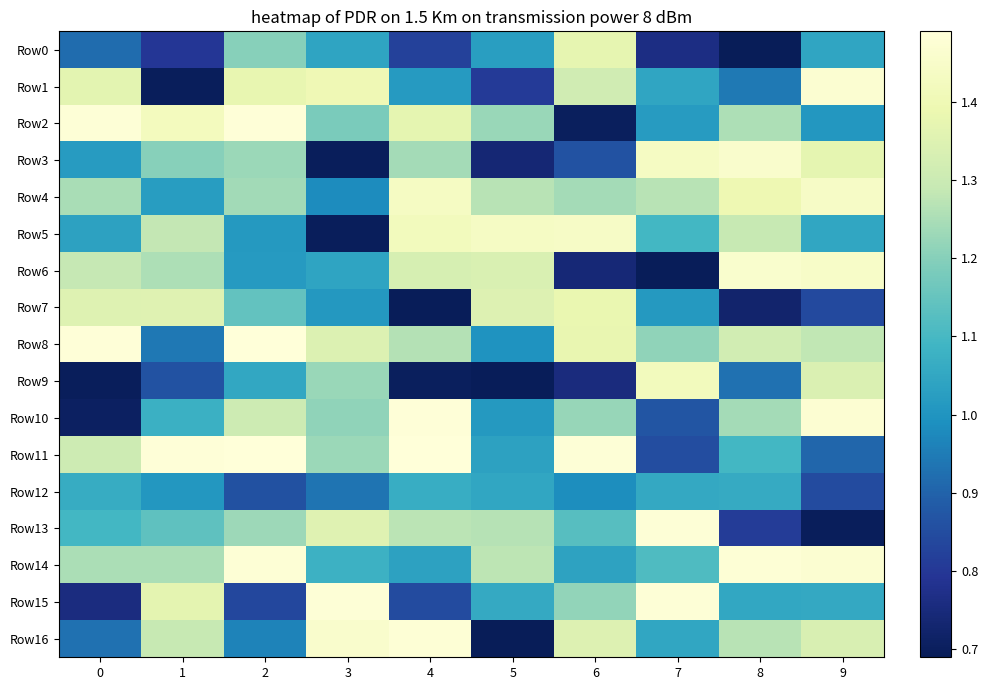

Reading left to right, list all the values displayed in this chart.

row_0: 0=0.9	1=0.8	2=1.2	3=1.0	4=0.8	5=1.0	6=1.4	7=0.8	8=0.7	9=1.0
row_1: 0=1.4	1=0.7	2=1.4	3=1.4	4=1.0	5=0.8	6=1.3	7=1.0	8=0.9	9=1.5
row_2: 0=1.5	1=1.4	2=1.5	3=1.2	4=1.4	5=1.2	6=0.7	7=1.0	8=1.3	9=1.0
row_3: 0=1.0	1=1.2	2=1.2	3=0.7	4=1.2	5=0.7	6=0.9	7=1.4	8=1.5	9=1.4
row_4: 0=1.2	1=1.0	2=1.2	3=1.0	4=1.4	5=1.3	6=1.2	7=1.3	8=1.4	9=1.4
row_5: 0=1.0	1=1.3	2=1.0	3=0.7	4=1.4	5=1.4	6=1.4	7=1.1	8=1.3	9=1.0
row_6: 0=1.3	1=1.3	2=1.0	3=1.0	4=1.3	5=1.3	6=0.7	7=0.7	8=1.5	9=1.4
row_7: 0=1.4	1=1.4	2=1.1	3=1.0	4=0.7	5=1.3	6=1.4	7=1.0	8=0.7	9=0.8
row_8: 0=1.5	1=0.9	2=1.5	3=1.3	4=1.3	5=1.0	6=1.4	7=1.2	8=1.3	9=1.3
row_9: 0=0.7	1=0.9	2=1.1	3=1.2	4=0.7	5=0.7	6=0.8	7=1.4	8=0.9	9=1.3
row_10: 0=0.7	1=1.1	2=1.3	3=1.2	4=1.5	5=1.0	6=1.2	7=0.9	8=1.2	9=1.5
row_11: 0=1.3	1=1.5	2=1.5	3=1.2	4=1.5	5=1.0	6=1.5	7=0.9	8=1.1	9=0.9
row_12: 0=1.1	1=1.0	2=0.9	3=0.9	4=1.1	5=1.0	6=1.0	7=1.1	8=1.1	9=0.8
row_13: 0=1.1	1=1.1	2=1.2	3=1.4	4=1.3	5=1.3	6=1.1	7=1.5	8=0.8	9=0.7
row_14: 0=1.2	1=1.3	2=1.5	3=1.1	4=1.0	5=1.3	6=1.0	7=1.1	8=1.5	9=1.5
row_15: 0=0.8	1=1.4	2=0.8	3=1.5	4=0.8	5=1.1	6=1.2	7=1.5	8=1.1	9=1.1
row_16: 0=0.9	1=1.3	2=1.0	3=1.5	4=1.5	5=0.7	6=1.3	7=1.0	8=1.3	9=1.3